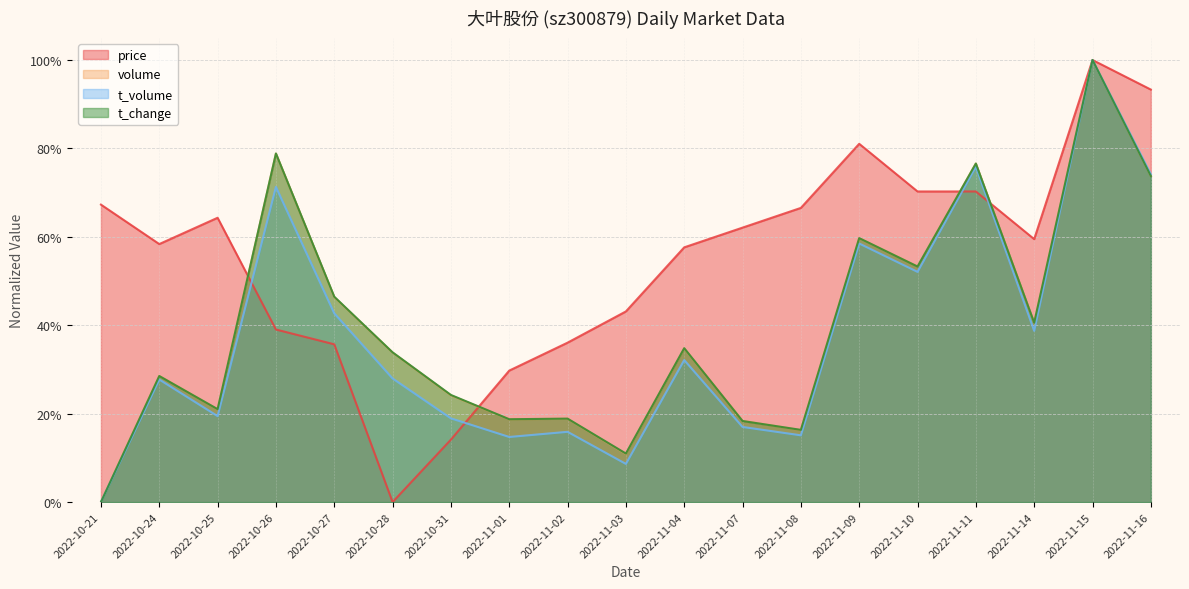

Is the value of t_change at 2022-11-04 greater than the value of t_volume at 2022-11-11?

No